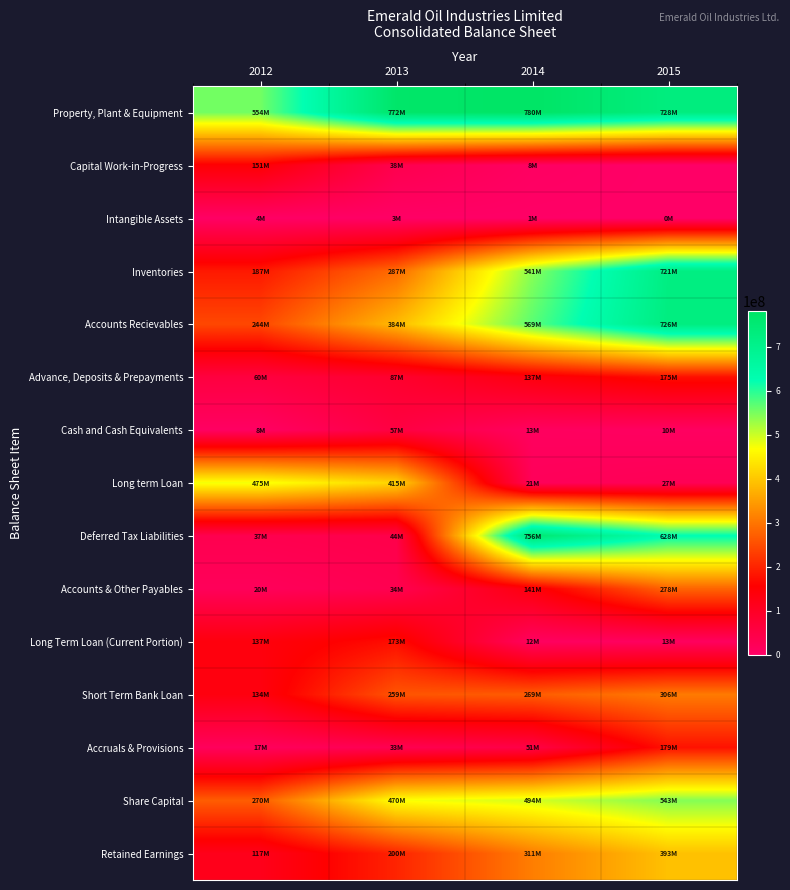

What is the total value across all series at 2014?

4103282970